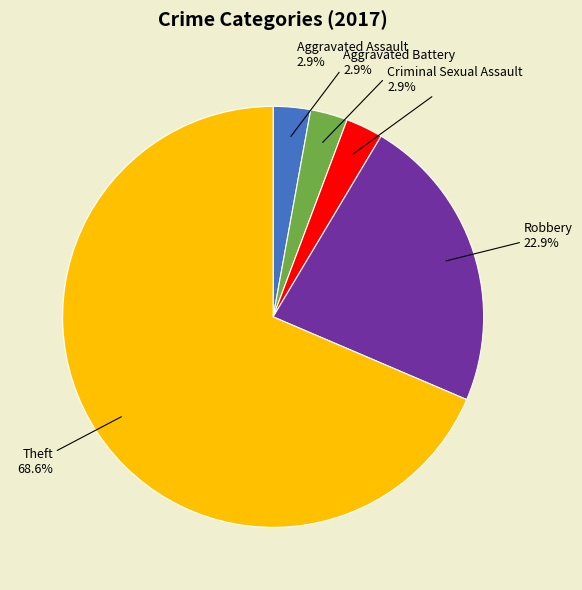

Is there any slice that represents more than half of the pie?

Yes